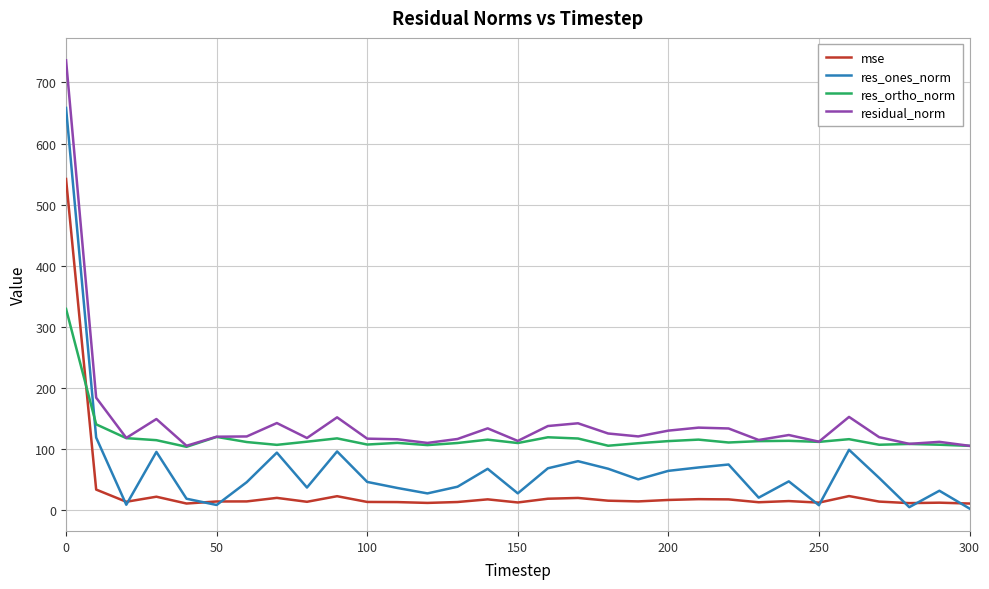

What is the difference between the maximum and minimum values in the res_ones_norm series?

655.4